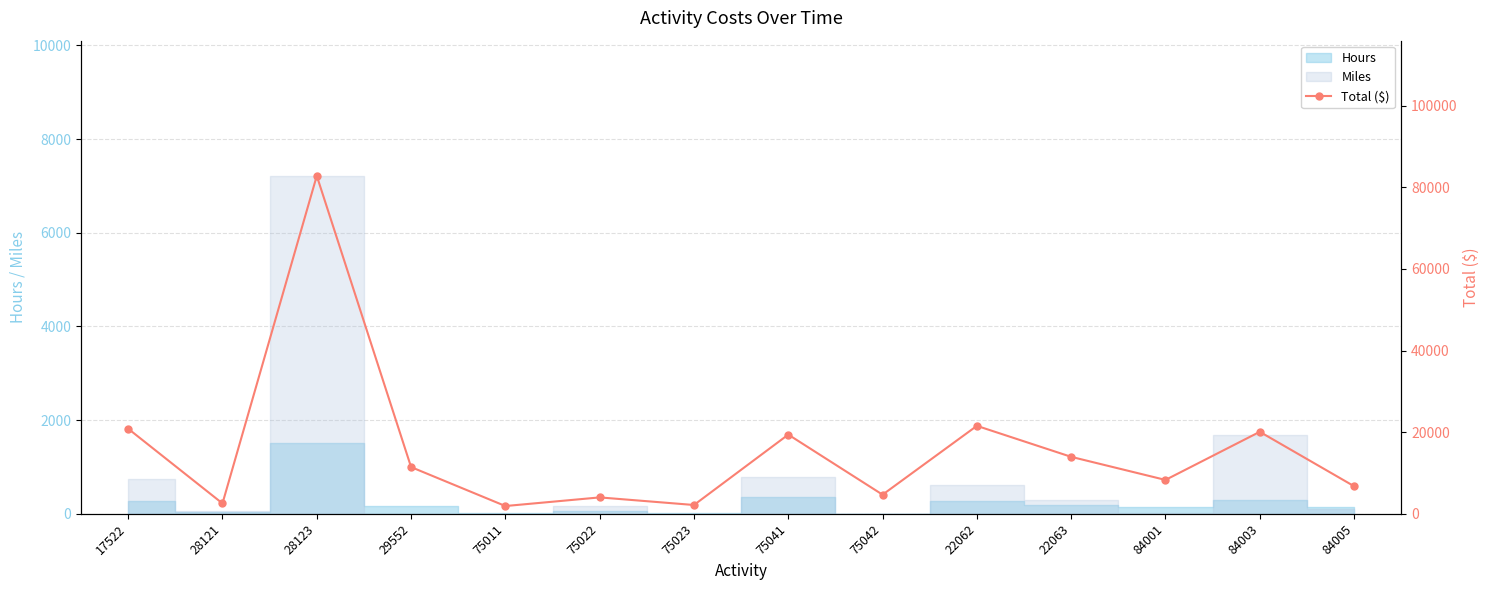

What is the label of the 3rd point from the right?

84001